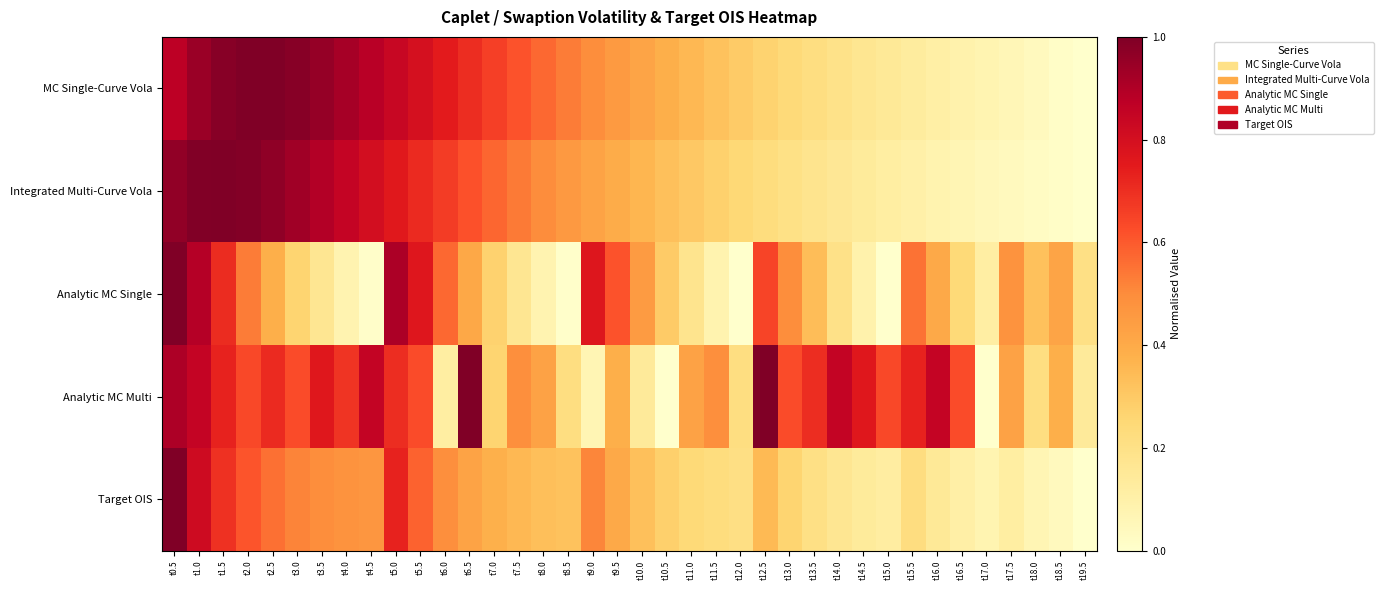

Reading left to right, what are all the values shown in this chart?

MC Single-Curve Vola: t0.5=0.9	t1.0=0.9	t1.5=1.0	t2.0=1.0	t2.5=1.0	t3.0=1.0	t3.5=1.0	t4.0=0.9	t4.5=0.9	t5.0=0.8	t5.5=0.8	t6.0=0.7	t6.5=0.7	t7.0=0.7	t7.5=0.6	t8.0=0.6	t8.5=0.5	t9.0=0.5	t9.5=0.5	t10.0=0.4	t10.5=0.4	t11.0=0.4	t11.5=0.3	t12.0=0.3	t12.5=0.3	t13.0=0.2	t13.5=0.2	t14.0=0.2	t14.5=0.2	t15.0=0.1	t15.5=0.1	t16.0=0.1	t16.5=0.1	t17.0=0.1	t17.5=0.1	t18.0=0.0	t18.5=0.0	t19.5=0.0
Integrated Multi-Curve Vola: t0.5=1.0	t1.0=1.0	t1.5=1.0	t2.0=1.0	t2.5=1.0	t3.0=0.9	t3.5=0.9	t4.0=0.8	t4.5=0.8	t5.0=0.8	t5.5=0.7	t6.0=0.7	t6.5=0.6	t7.0=0.6	t7.5=0.5	t8.0=0.5	t8.5=0.5	t9.0=0.4	t9.5=0.4	t10.0=0.4	t10.5=0.3	t11.0=0.3	t11.5=0.3	t12.0=0.2	t12.5=0.2	t13.0=0.2	t13.5=0.2	t14.0=0.2	t14.5=0.1	t15.0=0.1	t15.5=0.1	t16.0=0.1	t16.5=0.1	t17.0=0.1	t17.5=0.0	t18.0=0.0	t18.5=0.0	t19.5=0.0
Analytic MC Single: t0.5=1.0	t1.0=0.9	t1.5=0.7	t2.0=0.5	t2.5=0.4	t3.0=0.3	t3.5=0.2	t4.0=0.1	t4.5=0.0	t5.0=0.9	t5.5=0.8	t6.0=0.6	t6.5=0.4	t7.0=0.3	t7.5=0.2	t8.0=0.1	t8.5=0.0	t9.0=0.8	t9.5=0.6	t10.0=0.4	t10.5=0.3	t11.0=0.2	t11.5=0.1	t12.0=0.0	t12.5=0.6	t13.0=0.5	t13.5=0.3	t14.0=0.2	t14.5=0.1	t15.0=0.0	t15.5=0.6	t16.0=0.4	t16.5=0.2	t17.0=0.1	t17.5=0.5	t18.0=0.3	t18.5=0.4	t19.5=0.2
Analytic MC Multi: t0.5=0.9	t1.0=0.9	t1.5=0.7	t2.0=0.6	t2.5=0.7	t3.0=0.6	t3.5=0.8	t4.0=0.7	t4.5=0.9	t5.0=0.7	t5.5=0.6	t6.0=0.1	t6.5=1.0	t7.0=0.3	t7.5=0.5	t8.0=0.4	t8.5=0.2	t9.0=0.1	t9.5=0.4	t10.0=0.1	t10.5=0.0	t11.0=0.4	t11.5=0.5	t12.0=0.2	t12.5=1.0	t13.0=0.6	t13.5=0.7	t14.0=0.9	t14.5=0.8	t15.0=0.6	t15.5=0.7	t16.0=0.9	t16.5=0.6	t17.0=0.0	t17.5=0.4	t18.0=0.2	t18.5=0.4	t19.5=0.1
Target OIS: t0.5=1.0	t1.0=0.8	t1.5=0.7	t2.0=0.6	t2.5=0.6	t3.0=0.5	t3.5=0.5	t4.0=0.5	t4.5=0.5	t5.0=0.7	t5.5=0.6	t6.0=0.5	t6.5=0.4	t7.0=0.4	t7.5=0.4	t8.0=0.3	t8.5=0.3	t9.0=0.5	t9.5=0.4	t10.0=0.3	t10.5=0.3	t11.0=0.2	t11.5=0.2	t12.0=0.2	t12.5=0.3	t13.0=0.3	t13.5=0.2	t14.0=0.2	t14.5=0.1	t15.0=0.1	t15.5=0.2	t16.0=0.2	t16.5=0.1	t17.0=0.1	t17.5=0.1	t18.0=0.1	t18.5=0.0	t19.5=0.0